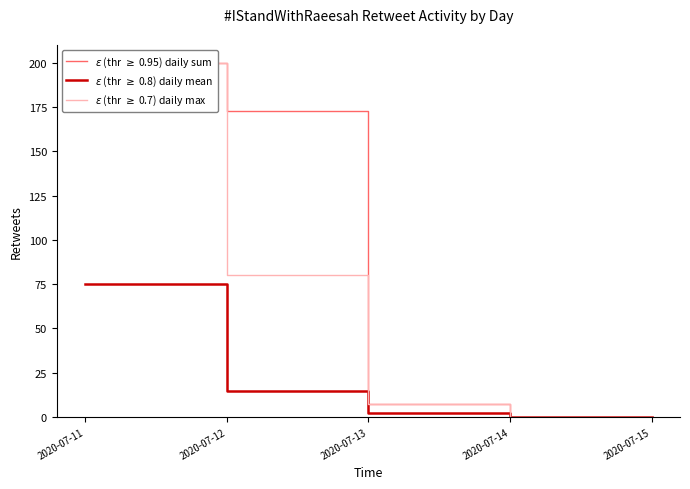

What is the difference between the second highest and minimum values in the $\varepsilon$ (thr $\geq$ 0.7) daily max series?

80.0